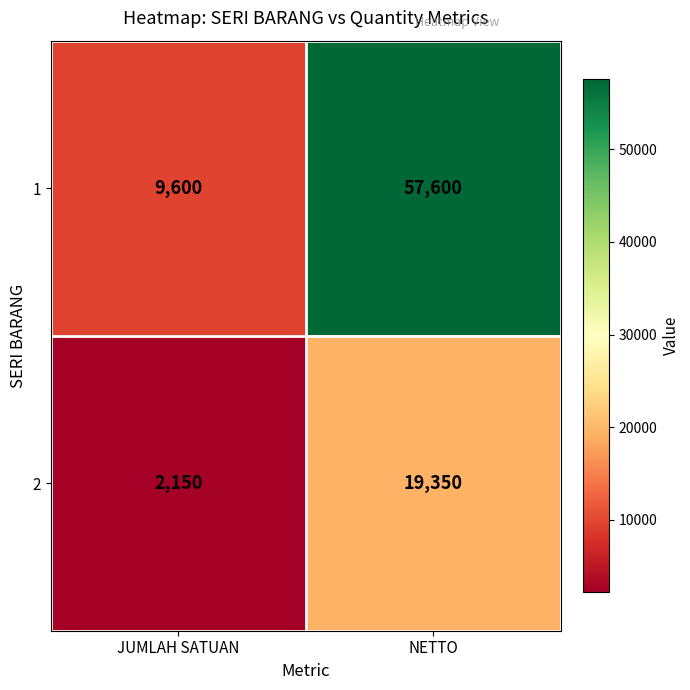

At which label does 1 reach its minimum?

JUMLAH SATUAN